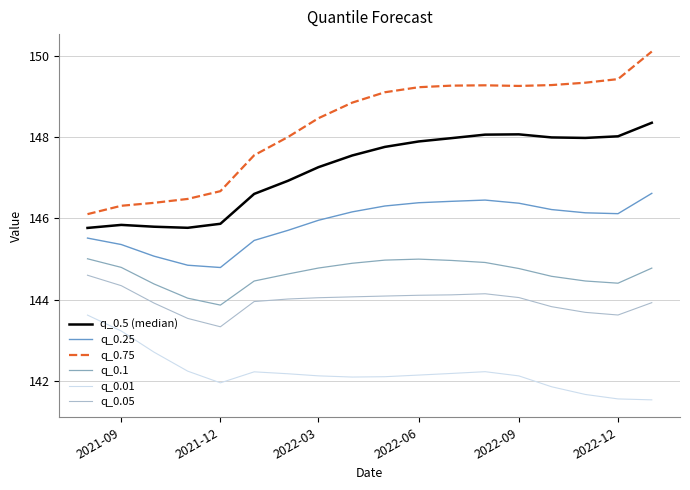

What is the minimum value for q_0.05?

143.3